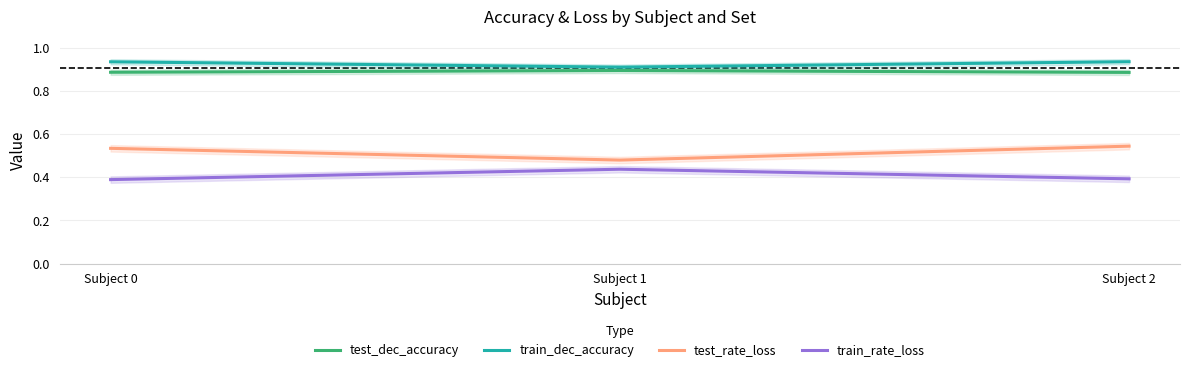

What is the spread (max minus min) of values at Subject 0?

0.5